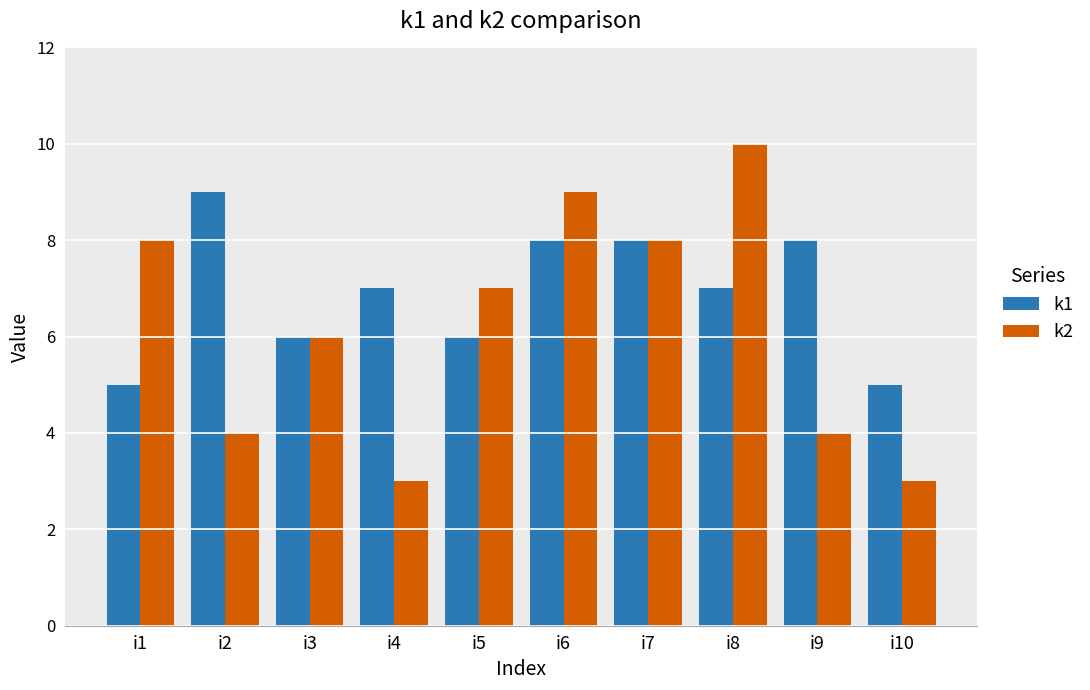

What is the value of the k2 bar at the 10th from the left?

3